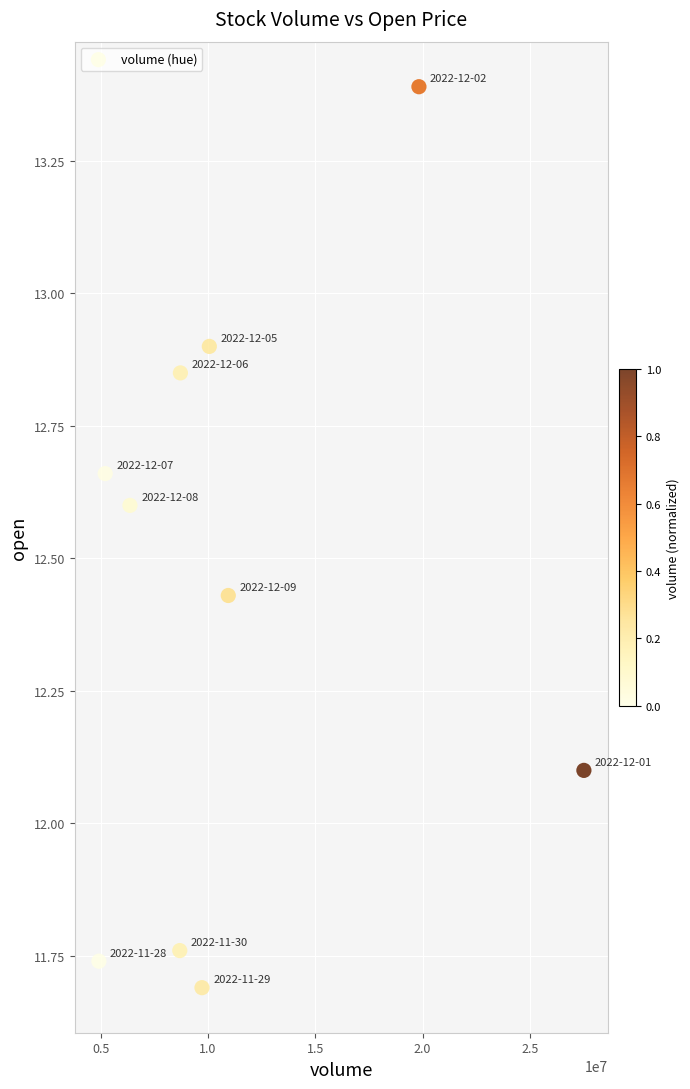

What Y value in the scatter plot is closest to 12?

12.1